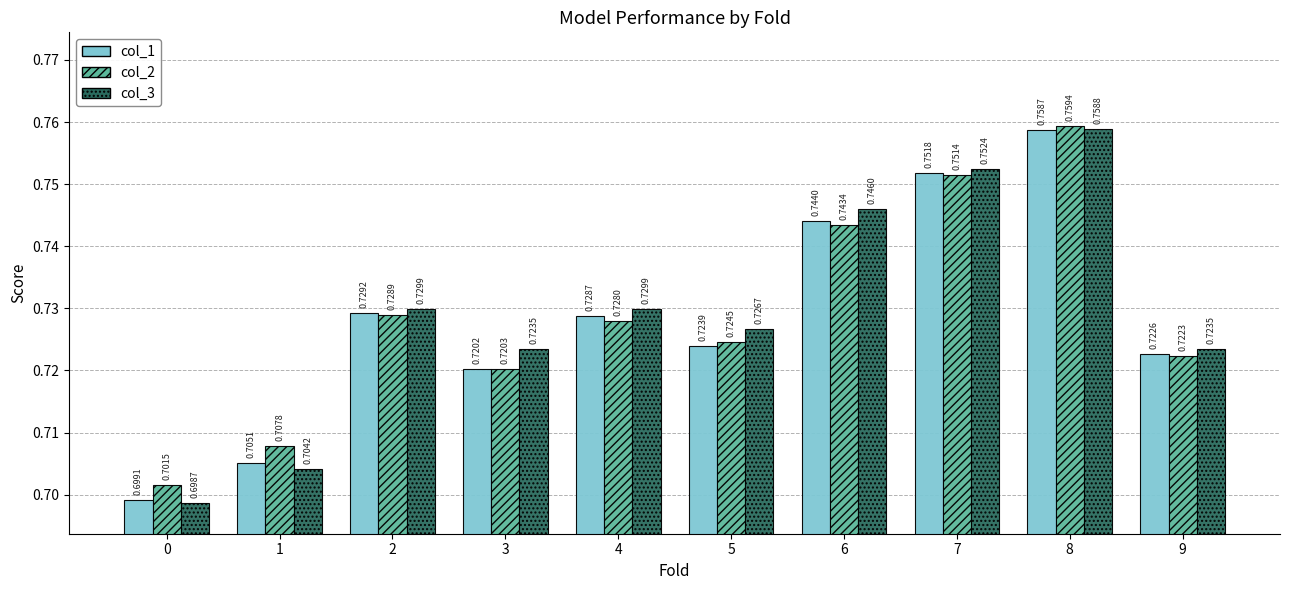

Which series changed the most between 0 and 3?

col_3